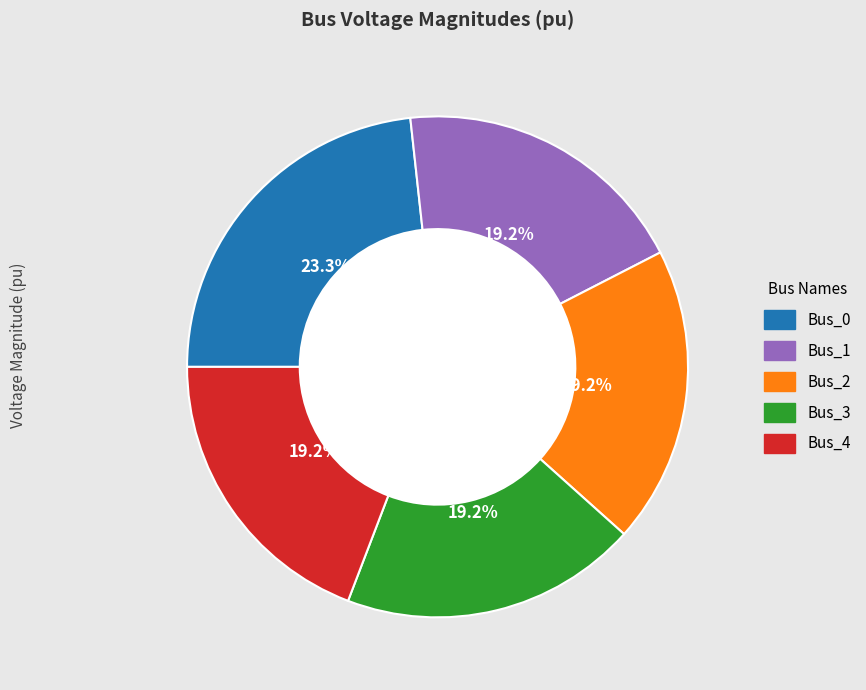

How many slices are in this pie chart?

5